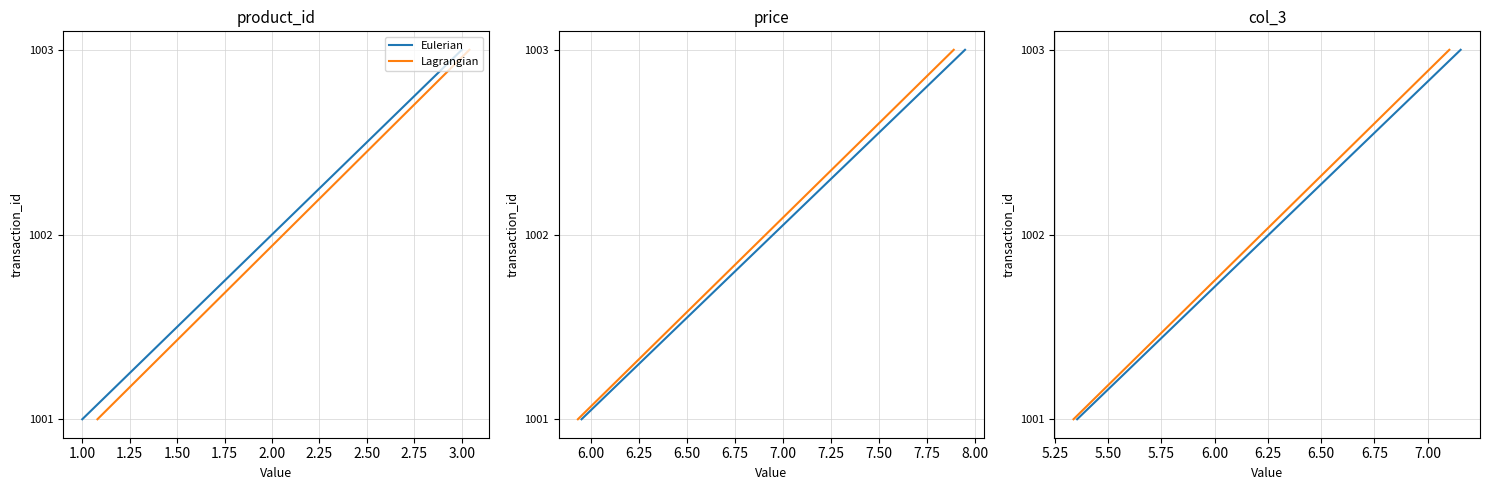

Is the value of Lagrangian at 1.25 greater than the value of Eulerian at 0.75?

Yes